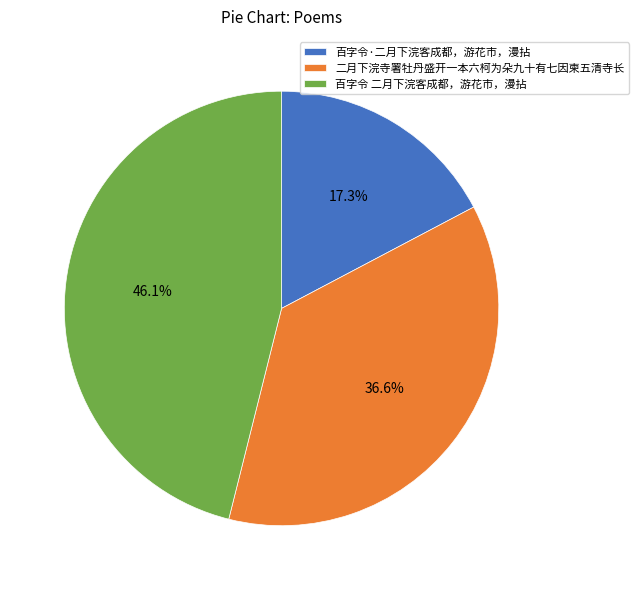

Does any single category account for the majority?

No